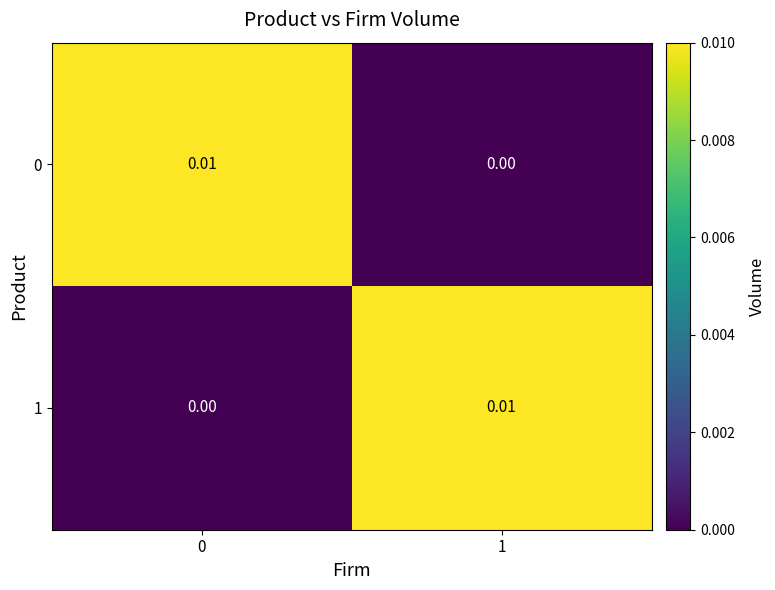

Is the value of 1 at 1 greater than the value of 0 at 1?

Yes